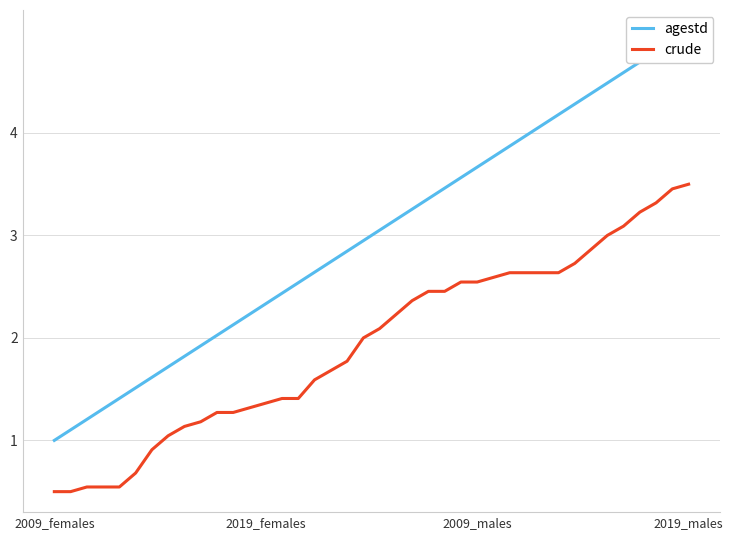

True or false: crude and agestd cross at least once.

False